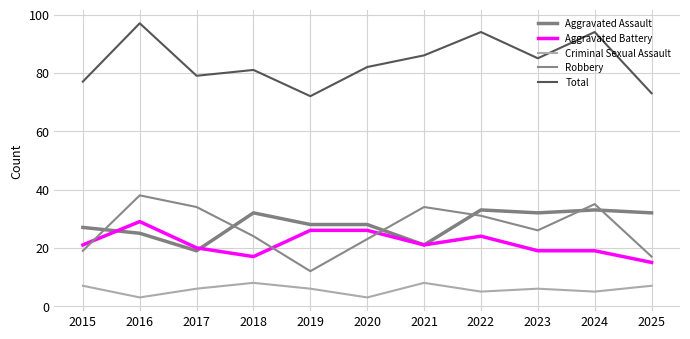

Where does the Aggravated Assault series first go above 28?

2018